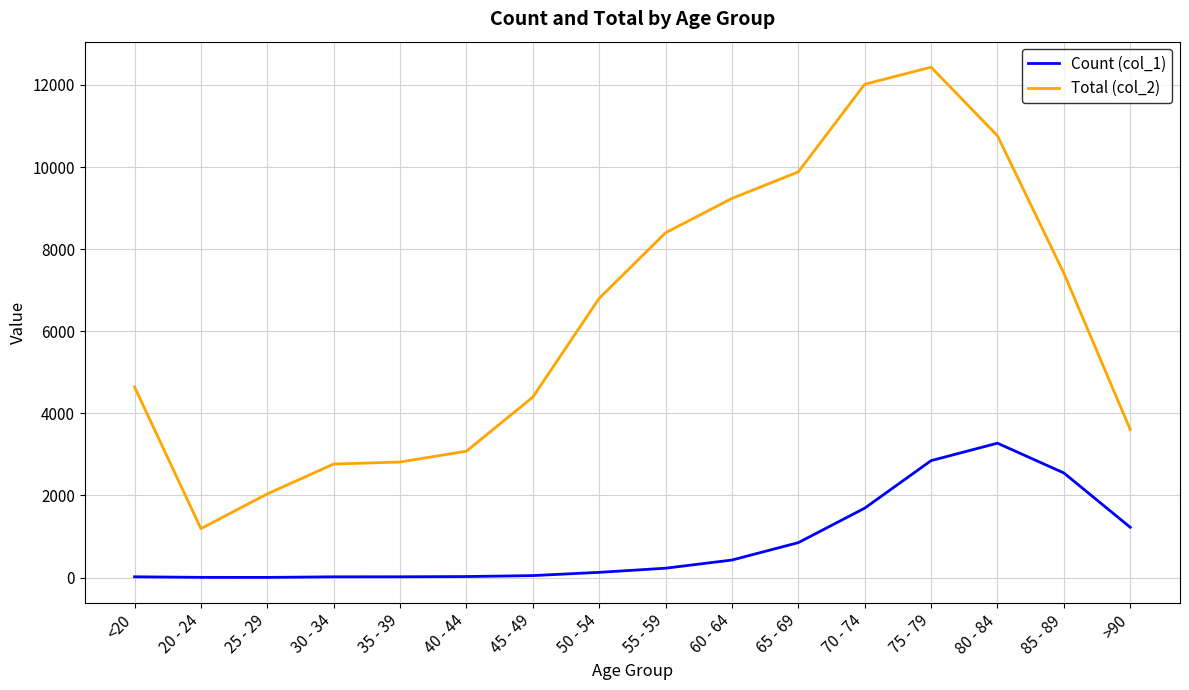

What is the greatest value displayed?

12434